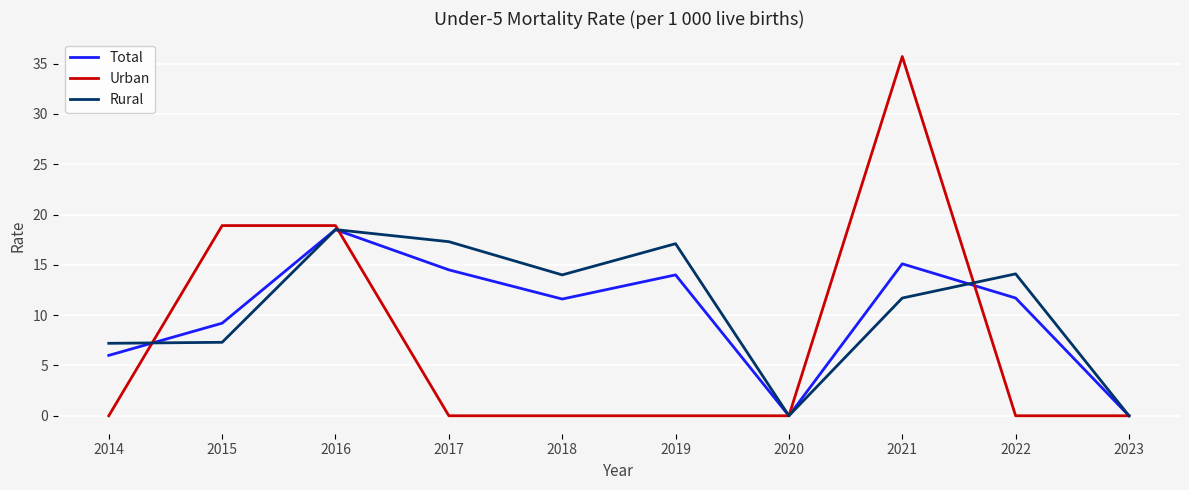

How many lines are shown in the chart?

3